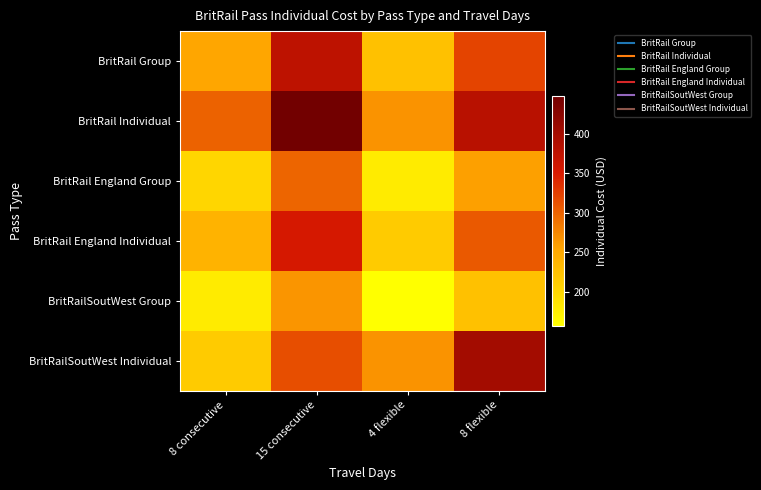

How many distinct data groups are displayed?

6